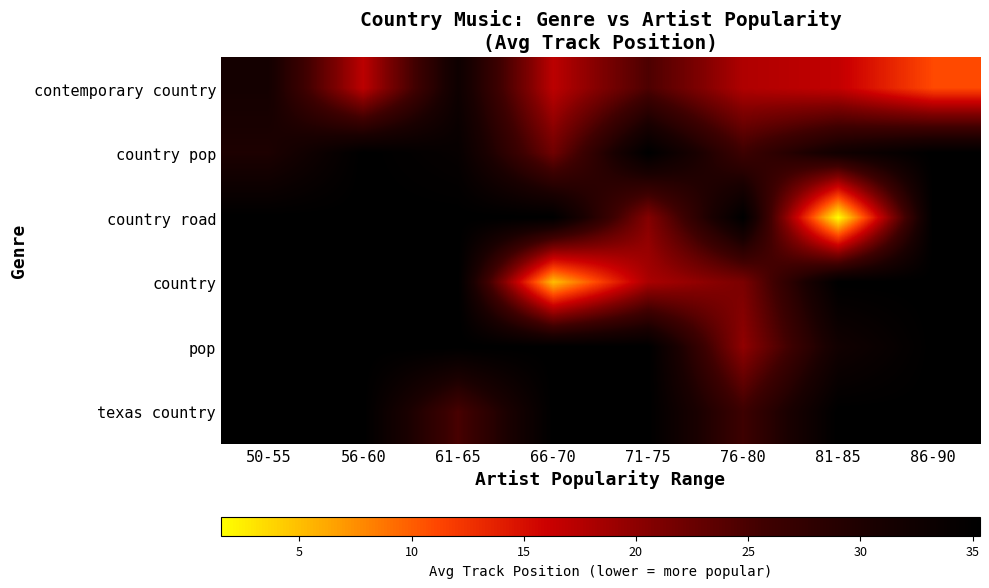

Which category has the highest value across all series?

56-60